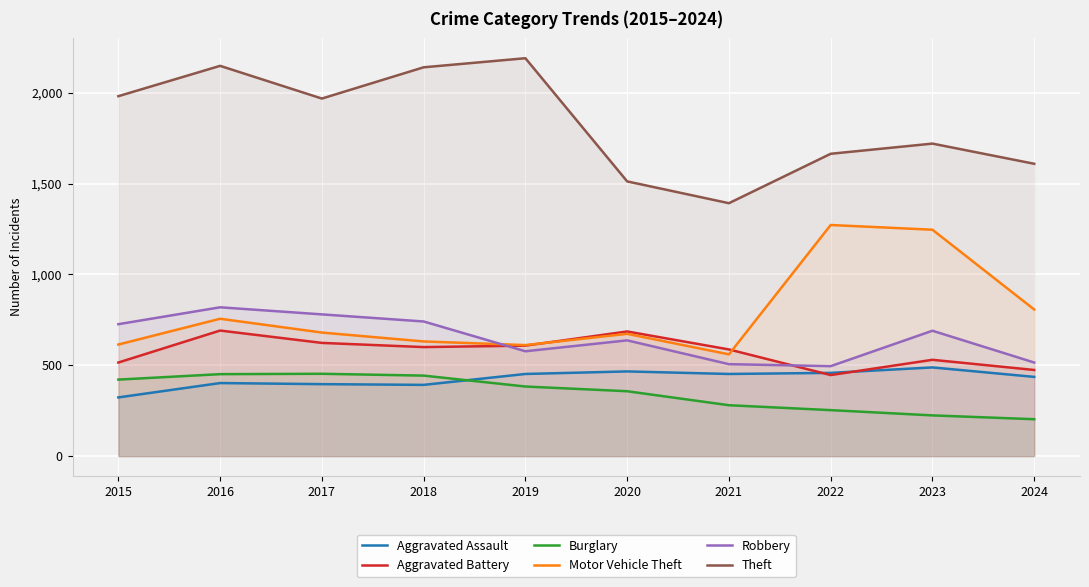

How many values in the Aggravated Battery series exceed 600?

4